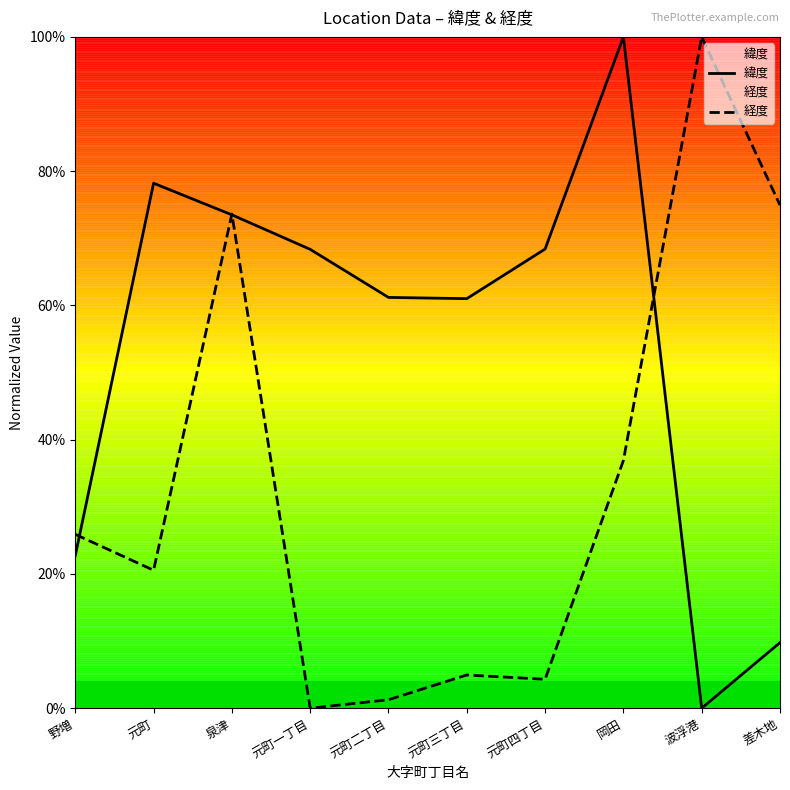

What is the value of the 経度 point at the 10th from the left?

0.7